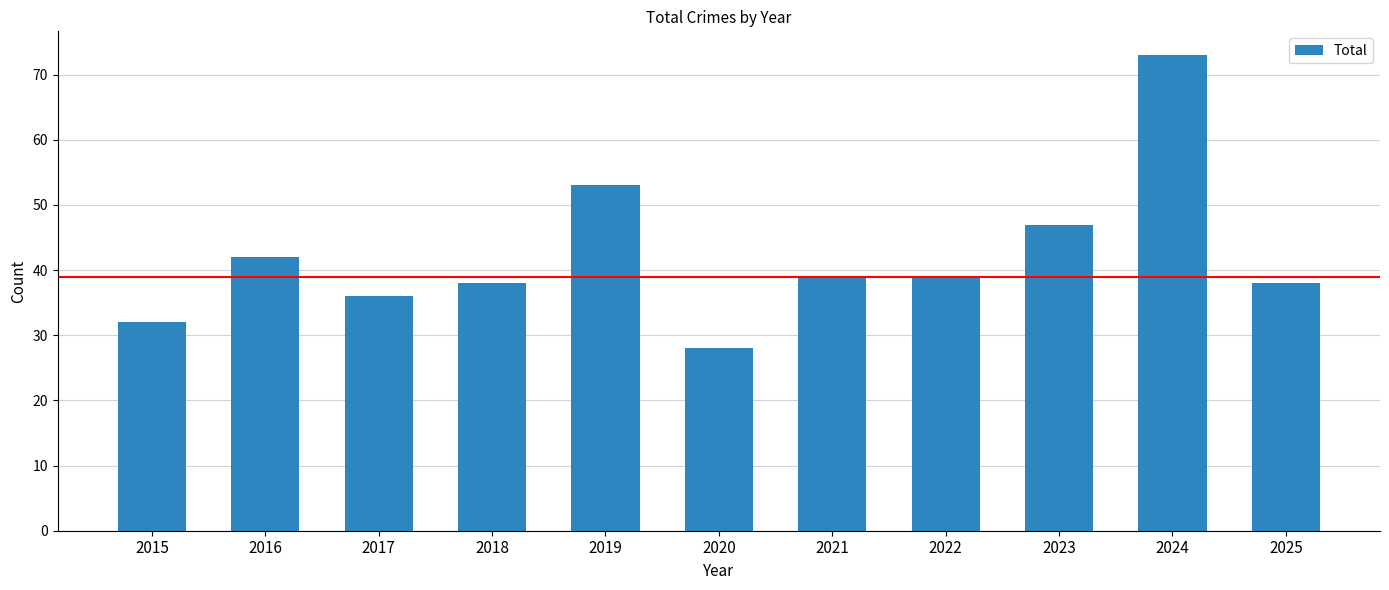

What is the change in value from 2021 to 2023?

+8